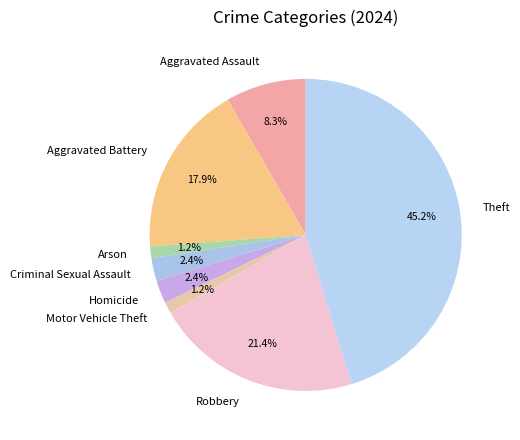

To the nearest percent, what is the combined percentage of Motor Vehicle Theft and Theft?

46%